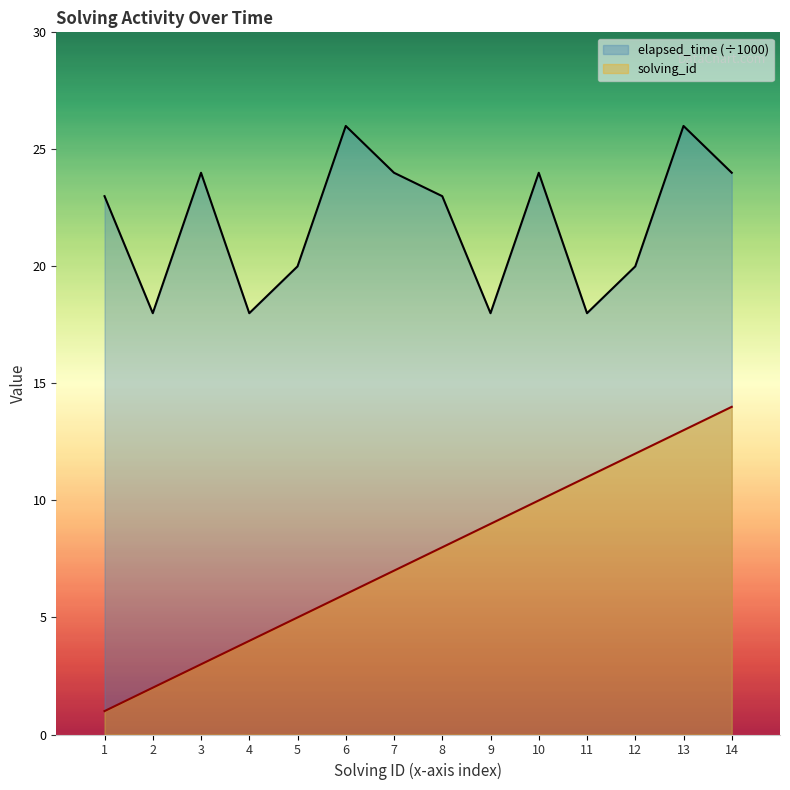

How many lines are shown in the chart?

2